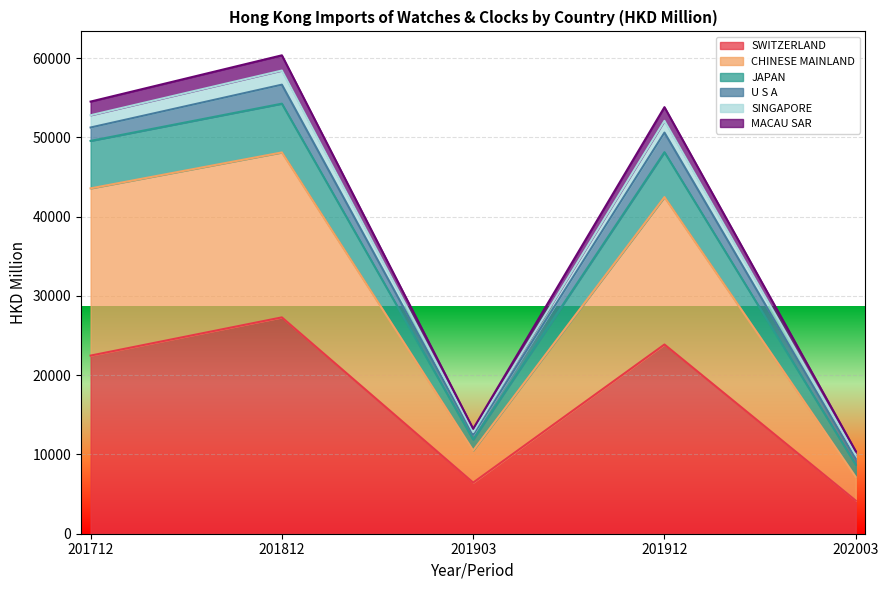

The SWITZERLAND series shows 6448.7 at 201903. True or false?

True